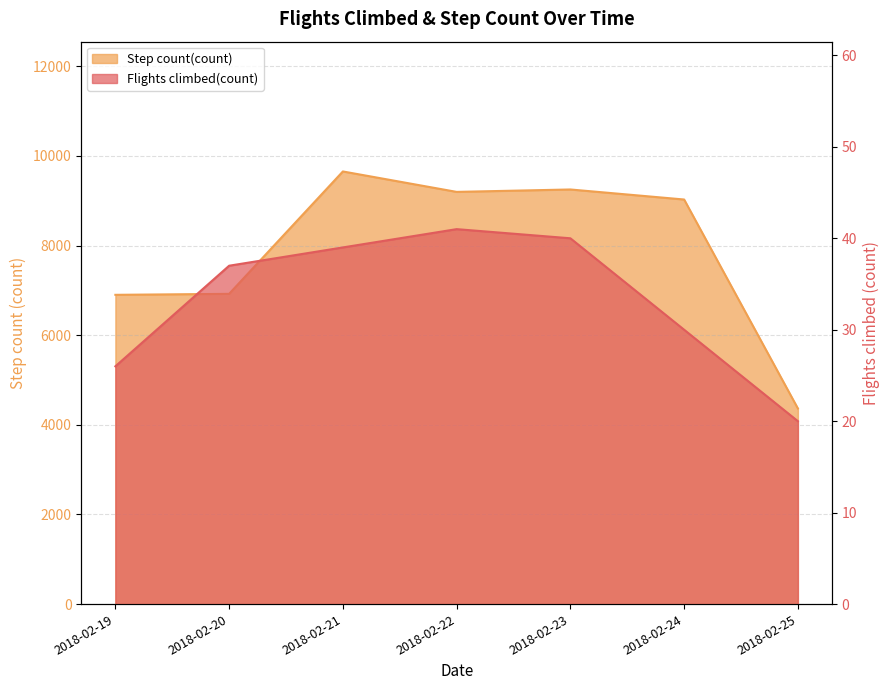

At which label does Step count(count) first exceed 9027?

2018-02-21